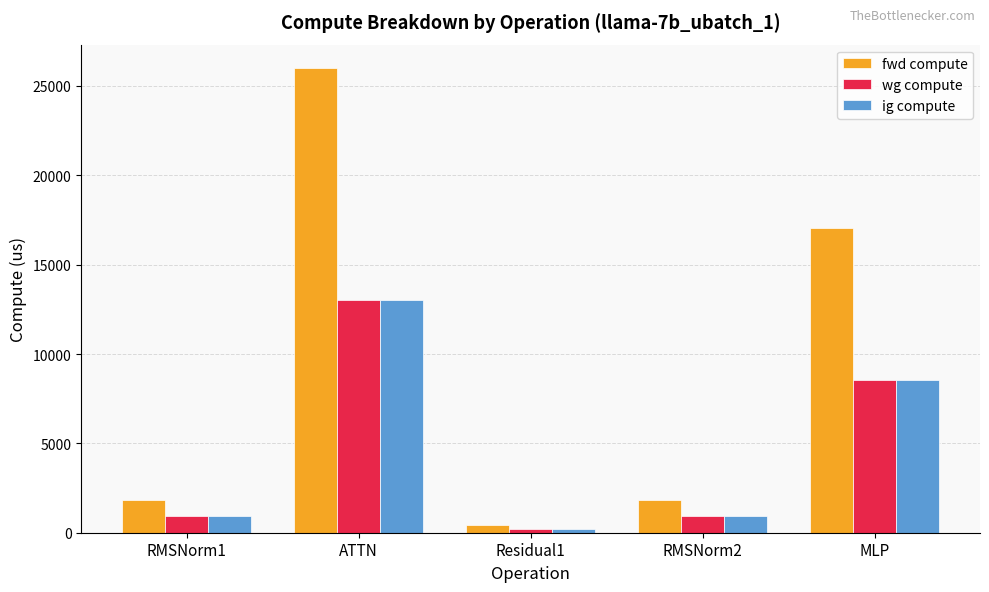

Reading left to right, list all the values displayed in this chart.

fwd compute: 1829.3	26012.0	433.8	1829.3	17059.8
wg compute: 914.6	13006.0	216.9	914.6	8529.9
ig compute: 914.6	13006.0	216.9	914.6	8529.9